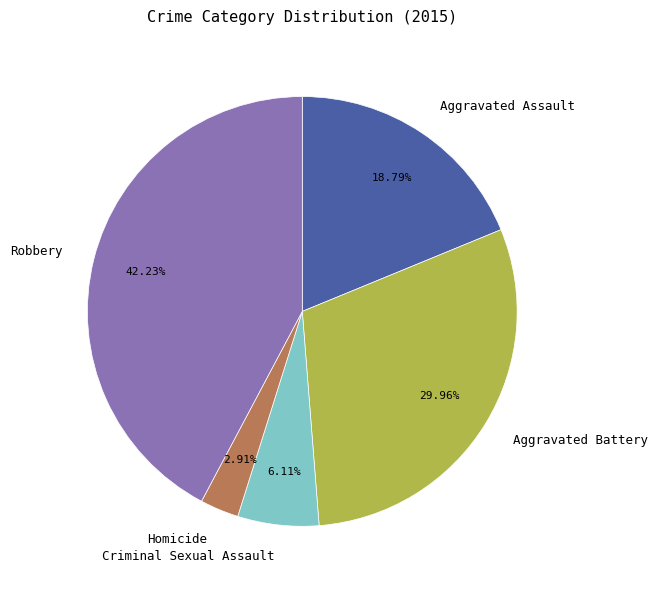

How many slices are in this pie chart?

5